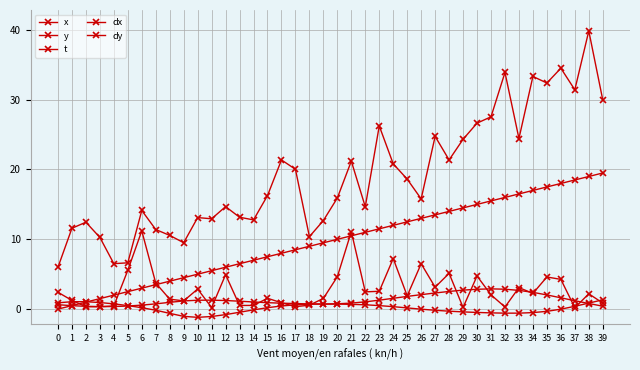

Read the dy value at 31.

-0.5